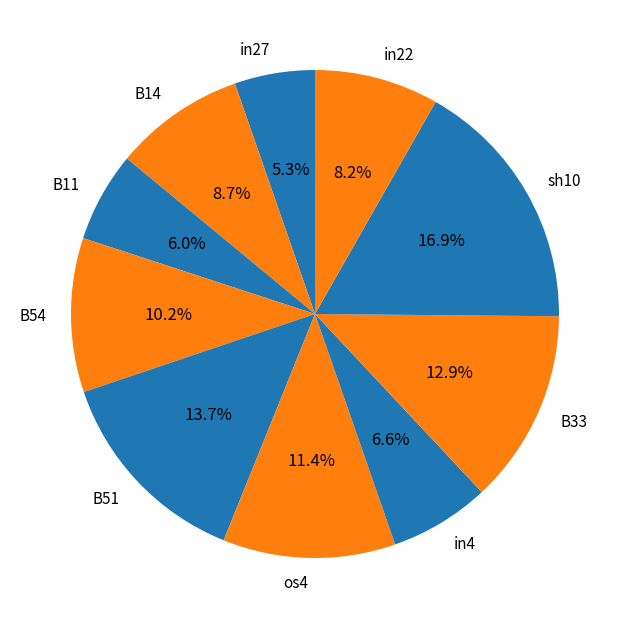

Is B51 the majority of the pie?

No